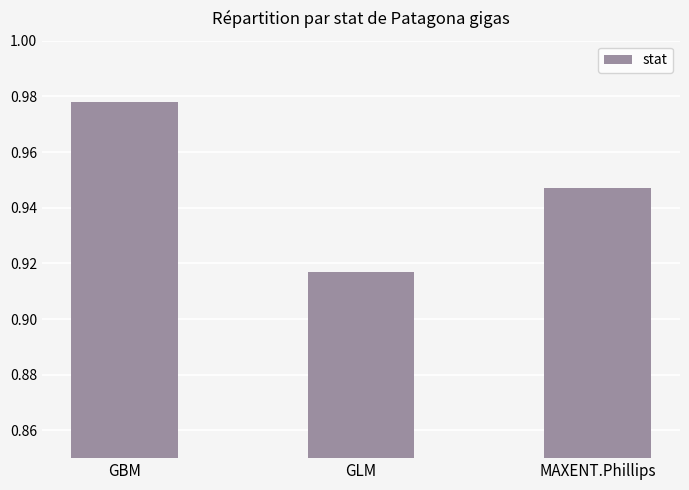

Rank the categories by value from highest to lowest.

GBM, MAXENT.Phillips, GLM